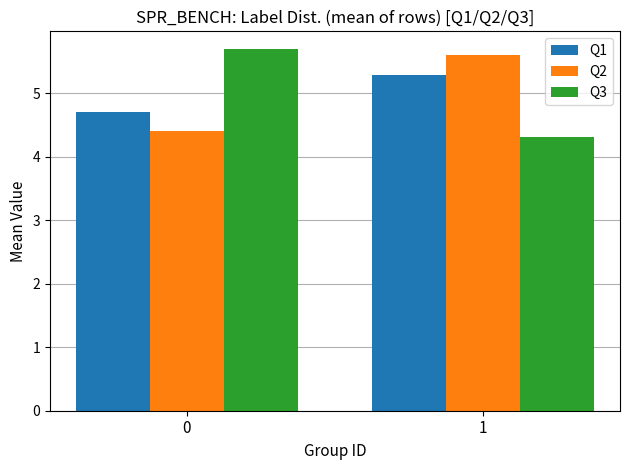

What is the difference between the maximum and minimum values in the Q1 series?

0.6